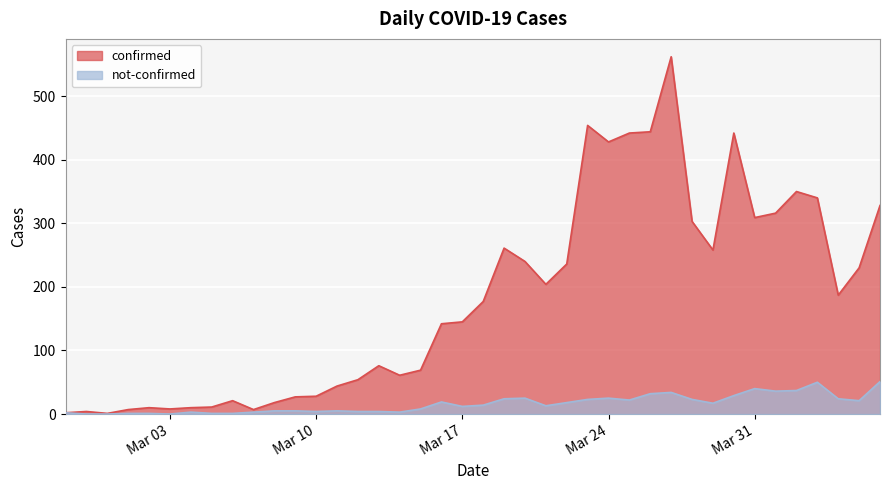

At which category is the sum across all series the highest?

2020-03-27